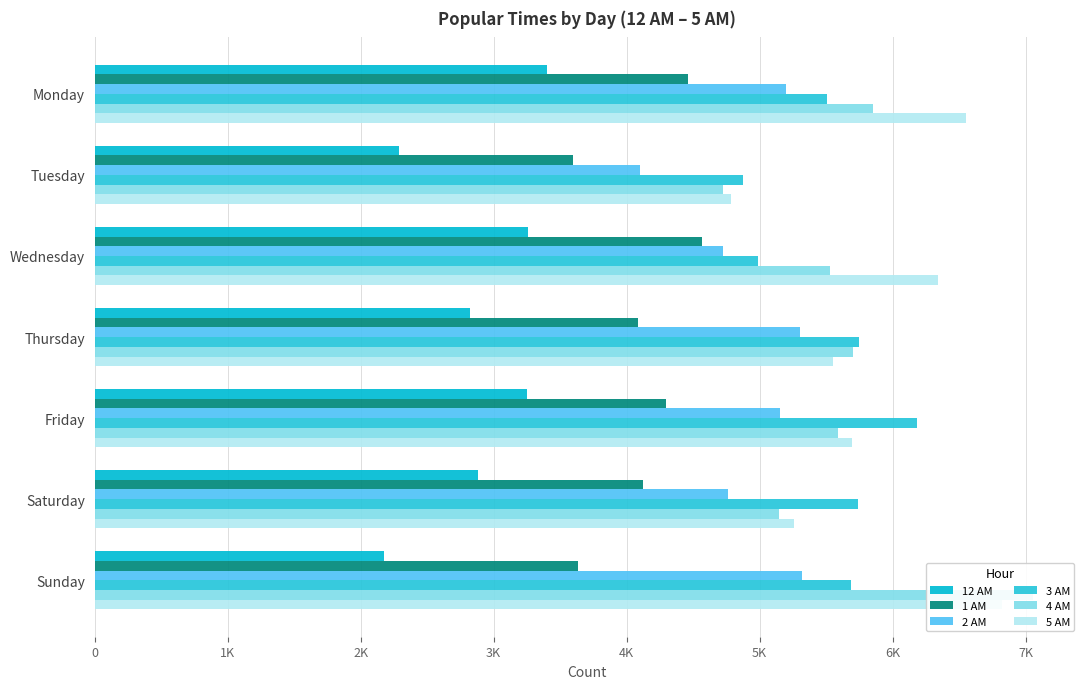

Is the value of 3 AM at Thursday greater than the value of 4 AM at Sunday?

No